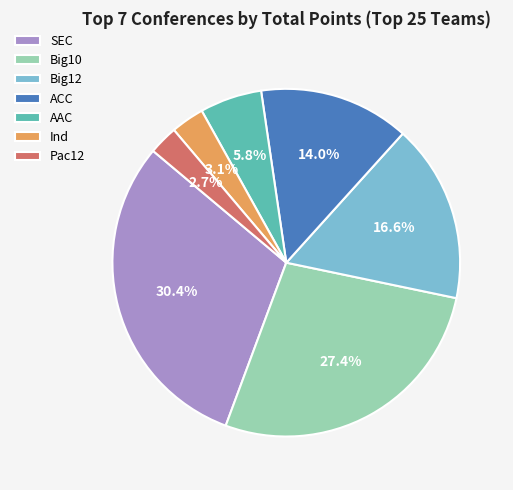

Which slice is the largest?

SEC